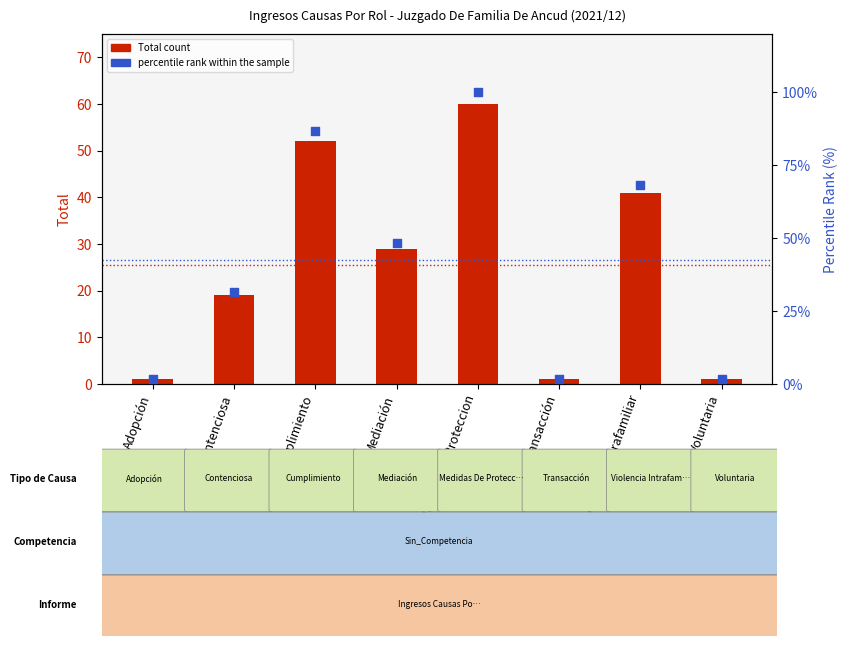

At which category is the sum across all series the highest?

Medidas De Proteccion